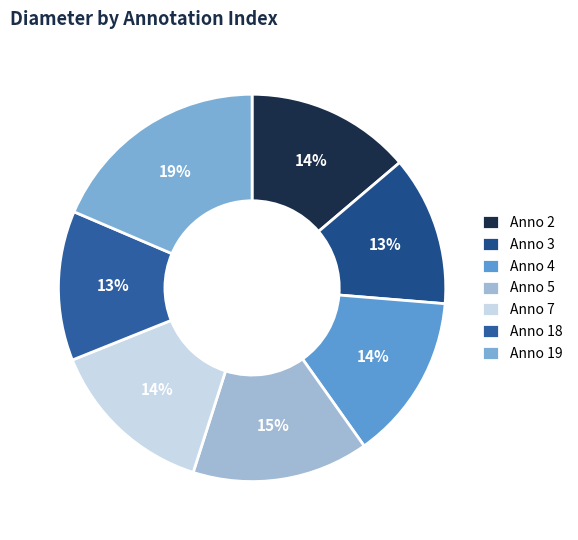

Count the number of slices in the pie.

7